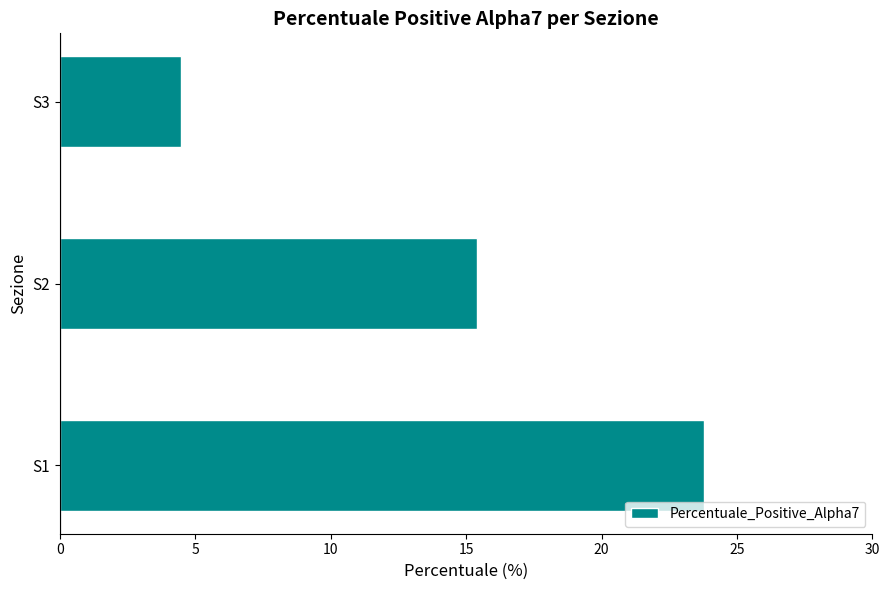

Reading bottom to top, list all the values displayed in this chart.

S1=23.8	S2=15.4	S3=4.5